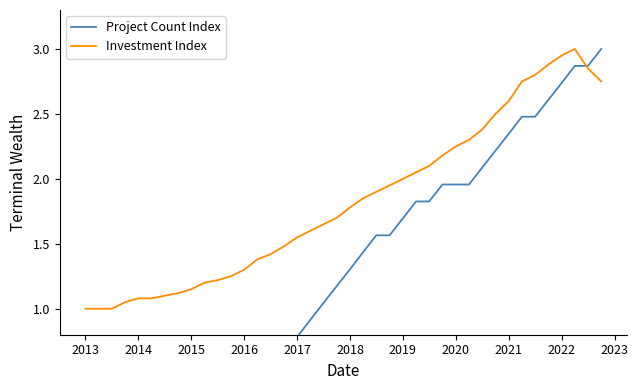

What is the maximum value shown in the chart?

3.0